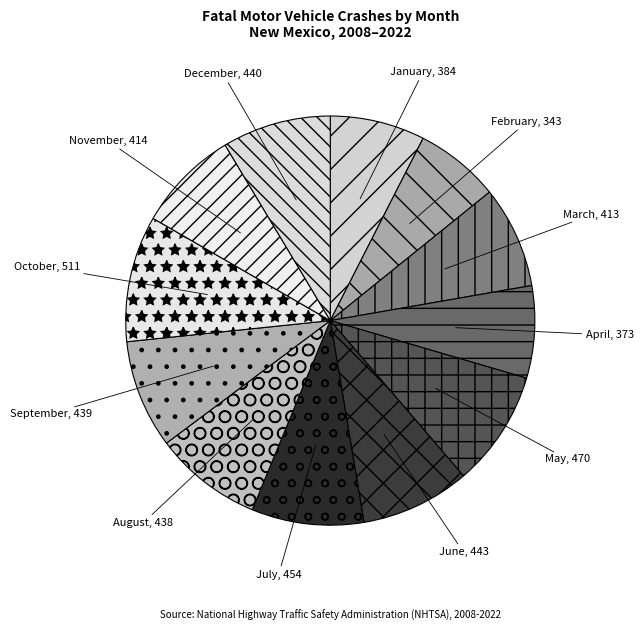

Combined, do March and August account for over 50%?

No